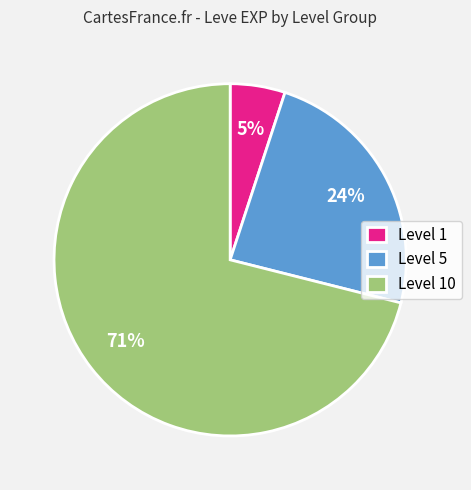

Combined, do Level 5 and Level 10 account for over 50%?

Yes